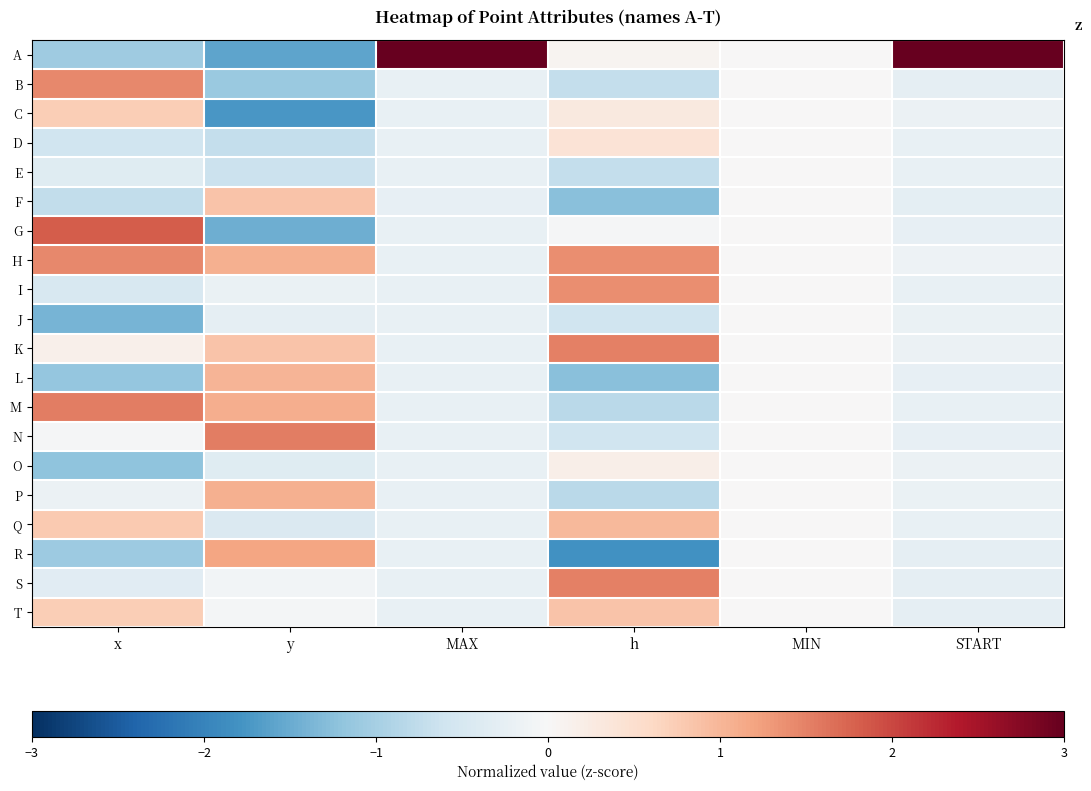

Count the number of categories in the chart.

6